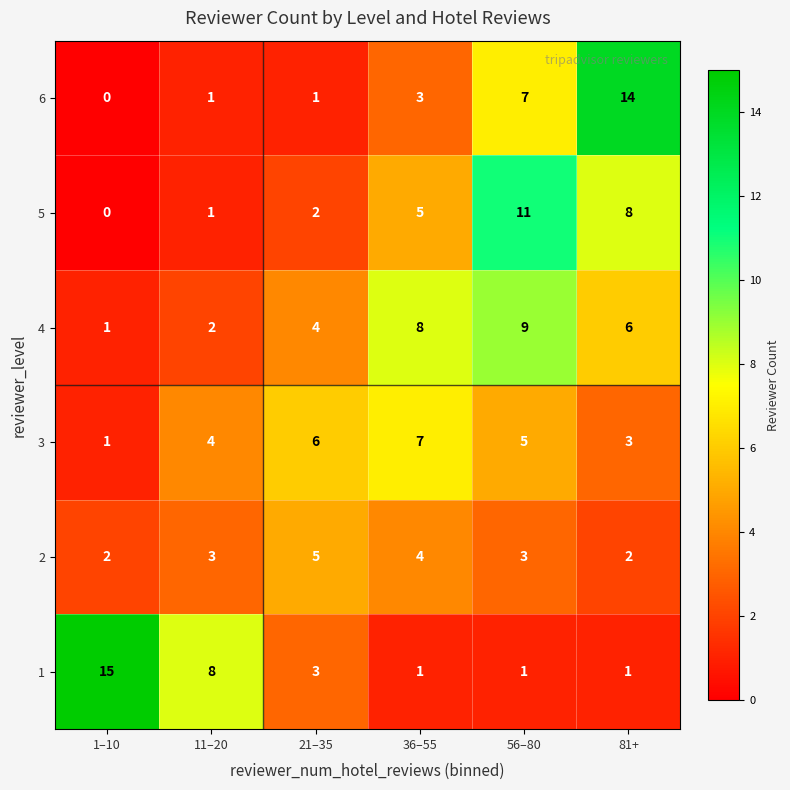

What is the total value across all series at 36–55?

28